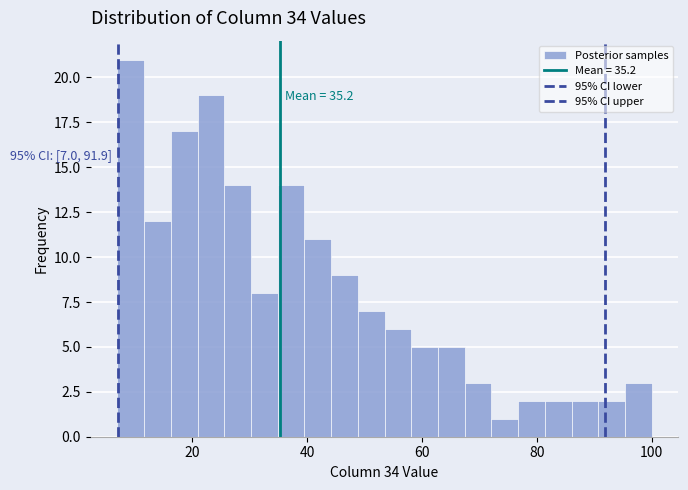

Around what value on the x-axis is the tallest bar? Give the approximate position of its centre, as read against the axis.

10